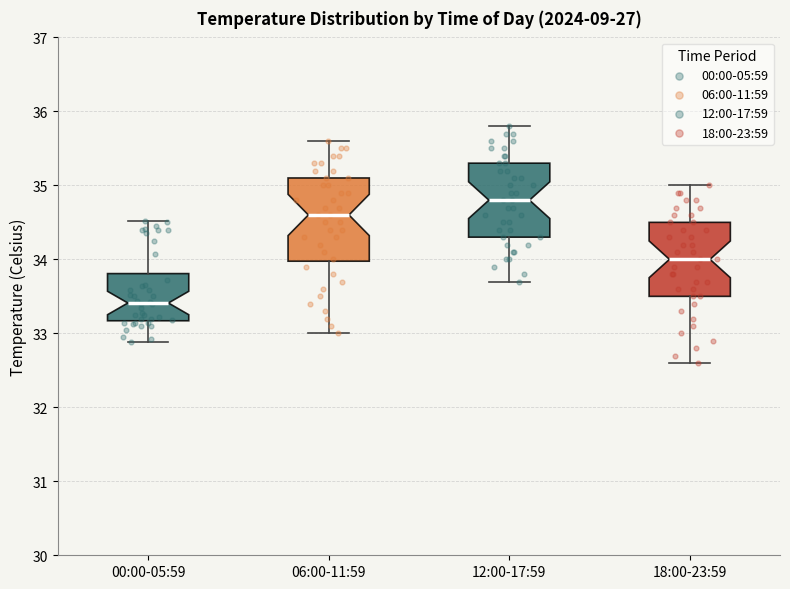

Where is the upper edge of the box for 00:00-05:59 on the y-axis? The values are not printed on the chart, so give them approximately, as read against the axis.

33.8